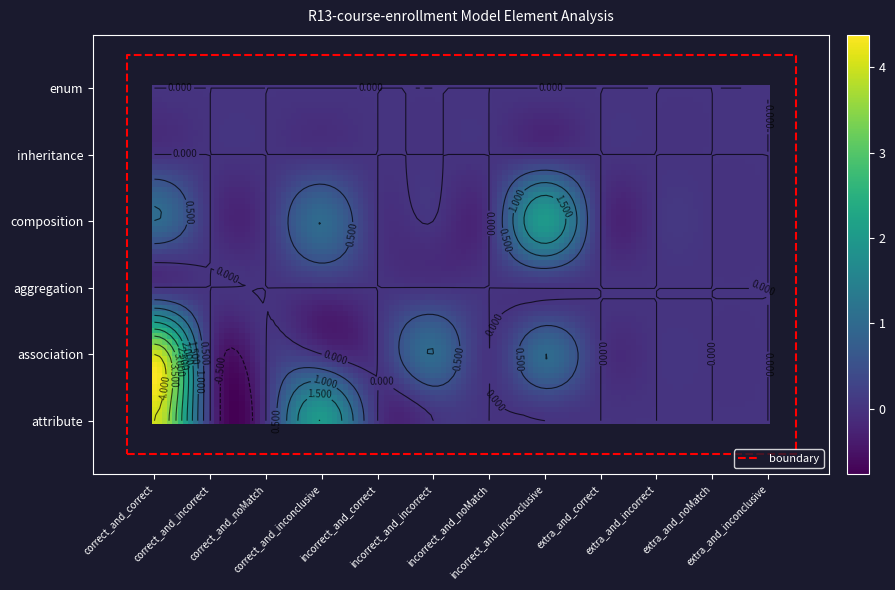

Which series has the largest range (max minus min)?

attribute